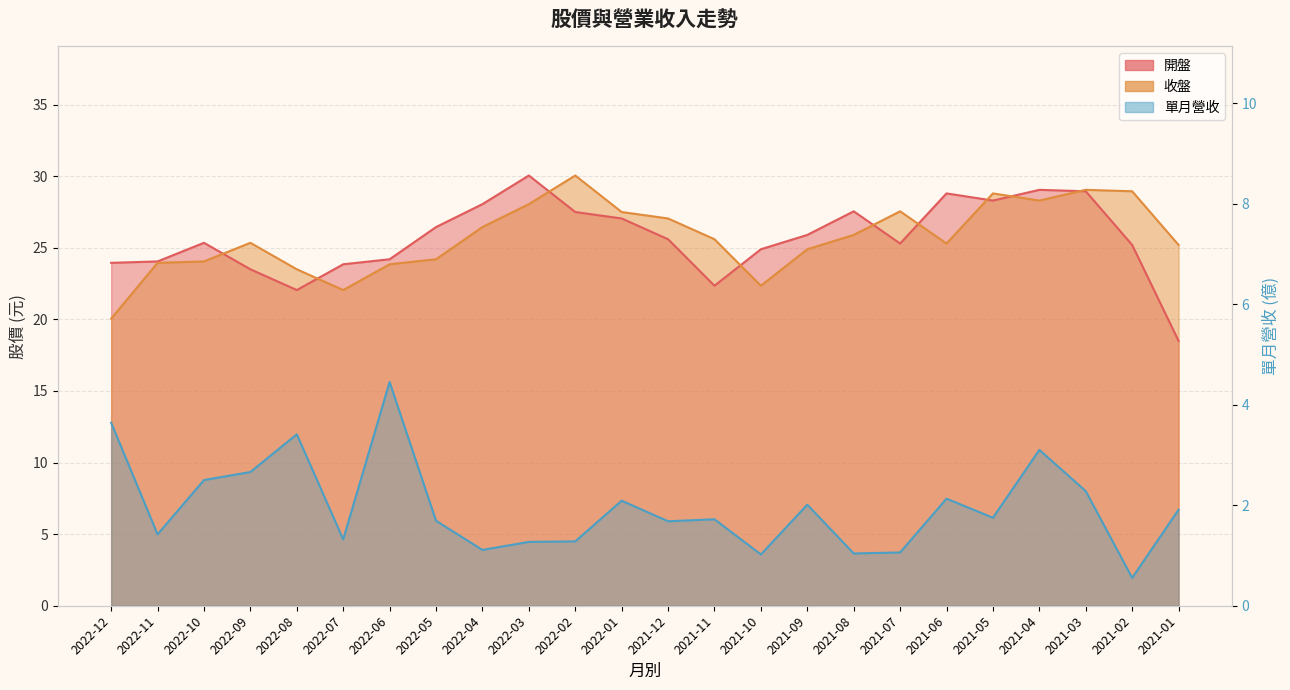

What is the difference between the maximum and minimum values in the 收盤 series?

10.0